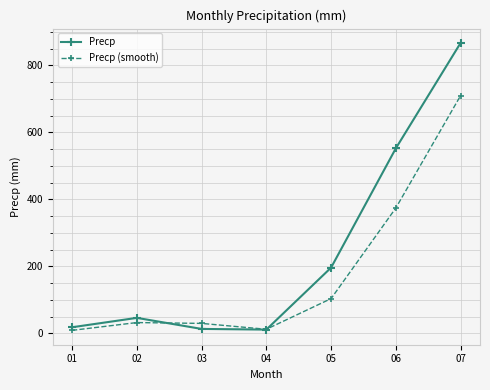

At which label is Precp (smooth) closest to 359?

06